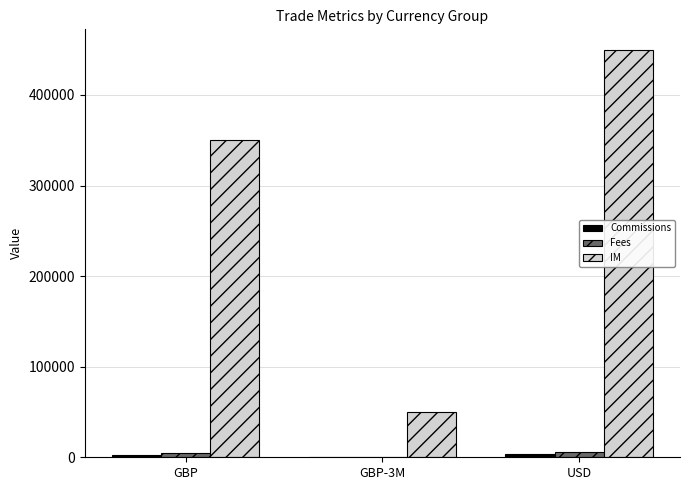

At which label is IM closest to 250000?

GBP